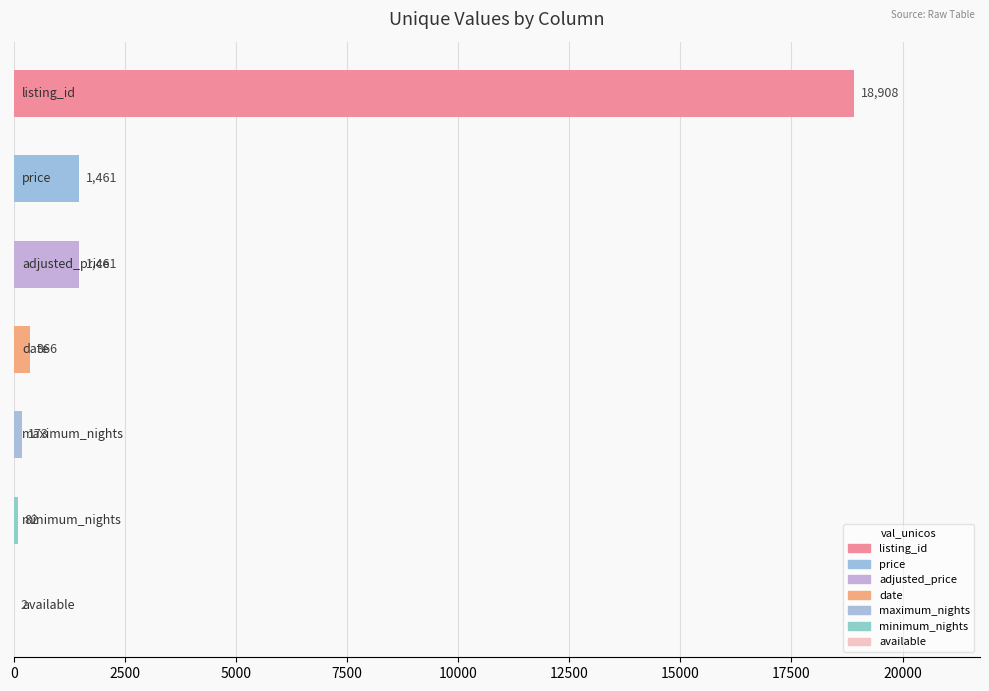

What is the greatest value displayed?

18908